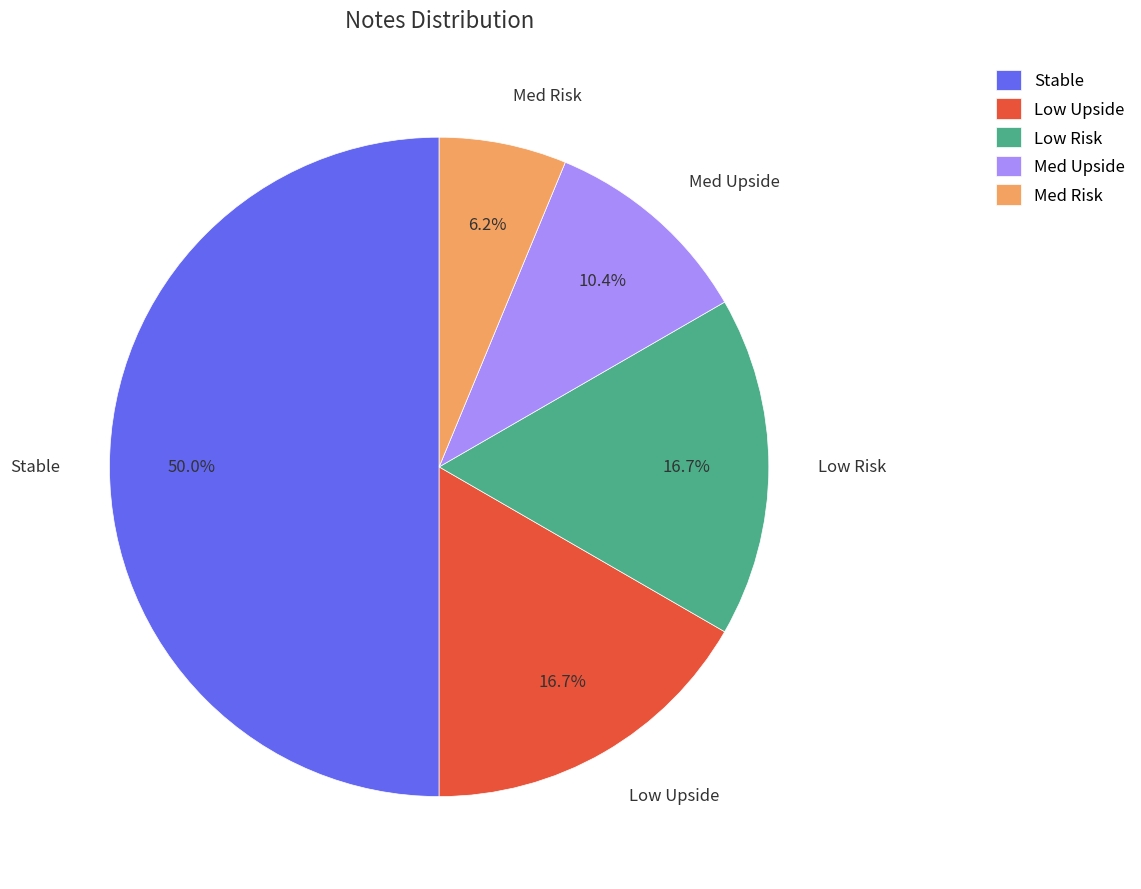

What is the ratio of the value at Low Upside to the value at Med Risk?

2.7